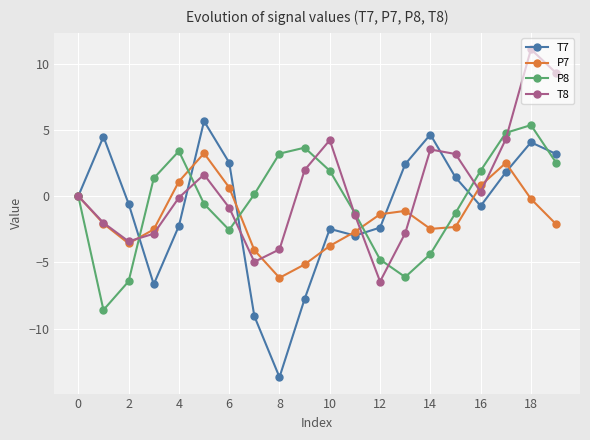

True or false: T8 has more than 2 points higher than both neighbors.

True